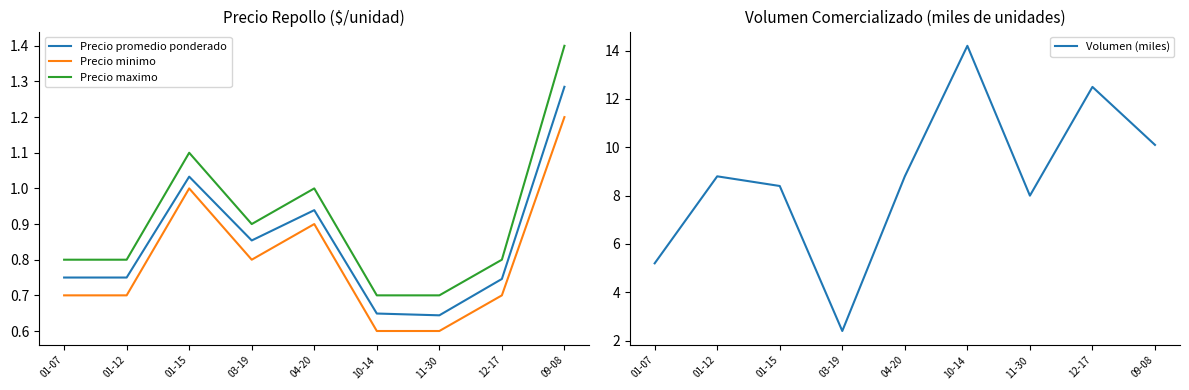

What is the lowest value of the Precio maximo series?

0.7